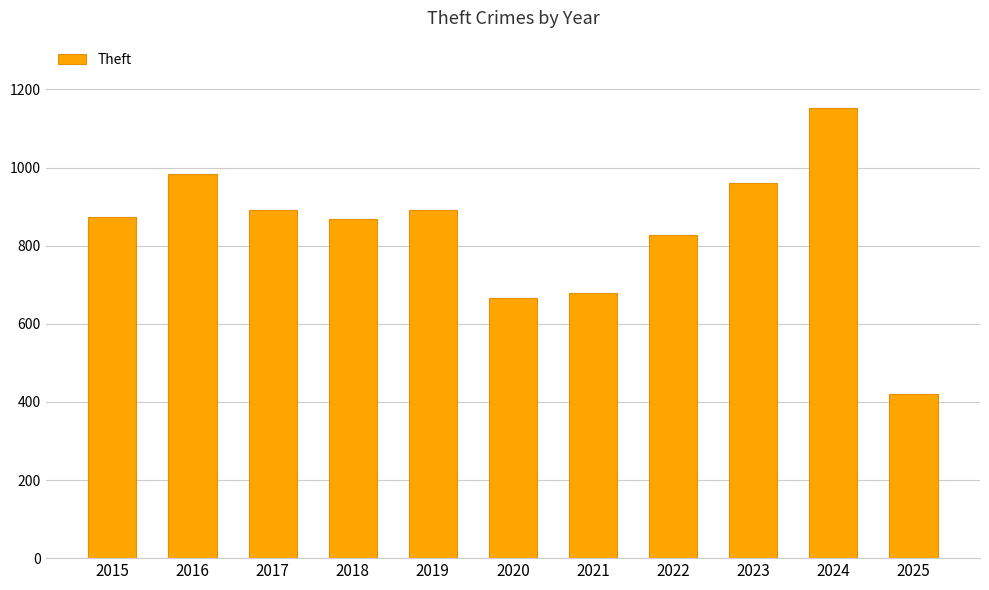

What is the greatest value displayed?

1152